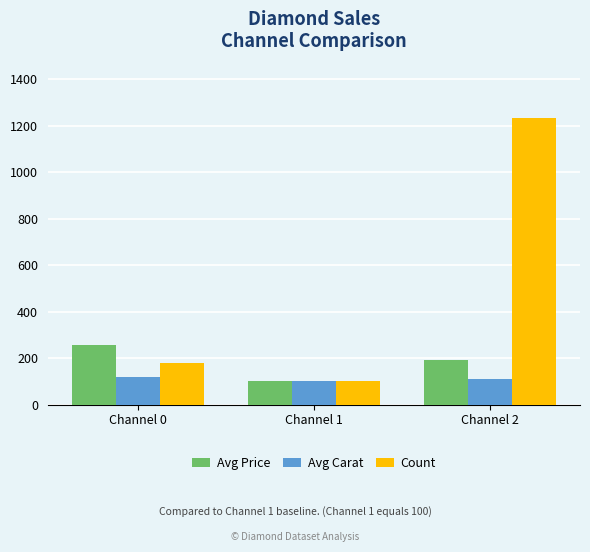

How many values in the Count series are below 181?

1